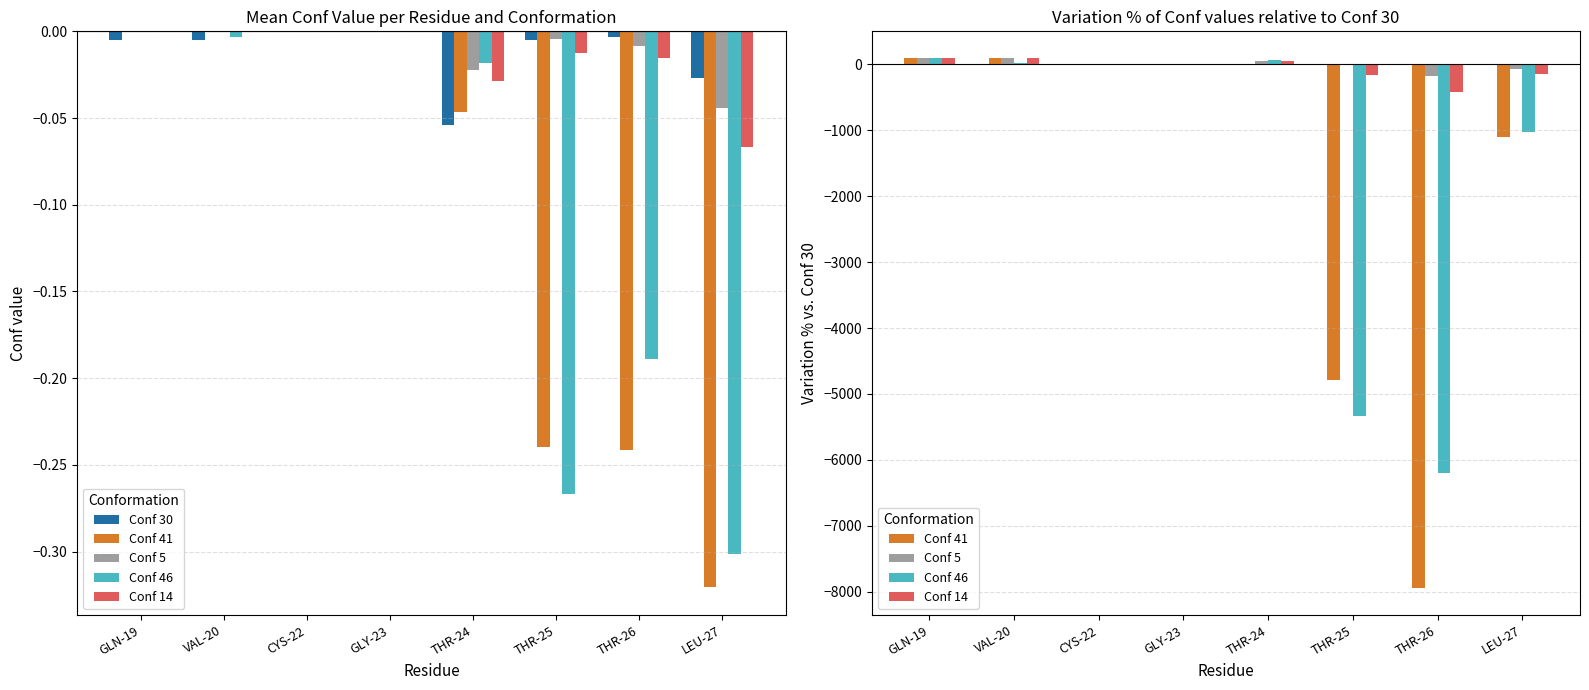

Reading left to right, what are all the values shown in this chart?

Conf 30: -0.0	-0.0	0.0	0.0	-0.1	-0.0	-0.0	-0.0
Conf 41: 100.0	100.0	0.0	0.0	14.3	-4787.8	-7953.3	-1100.7
Conf 5: 100.0	100.0	0.0	0.0	58.5	8.2	-173.3	-64.8
Conf 46: 100.0	28.6	0.0	0.0	66.3	-5340.8	-6206.7	-1028.8
Conf 14: 100.0	100.0	0.0	0.0	46.7	-157.1	-416.7	-149.4